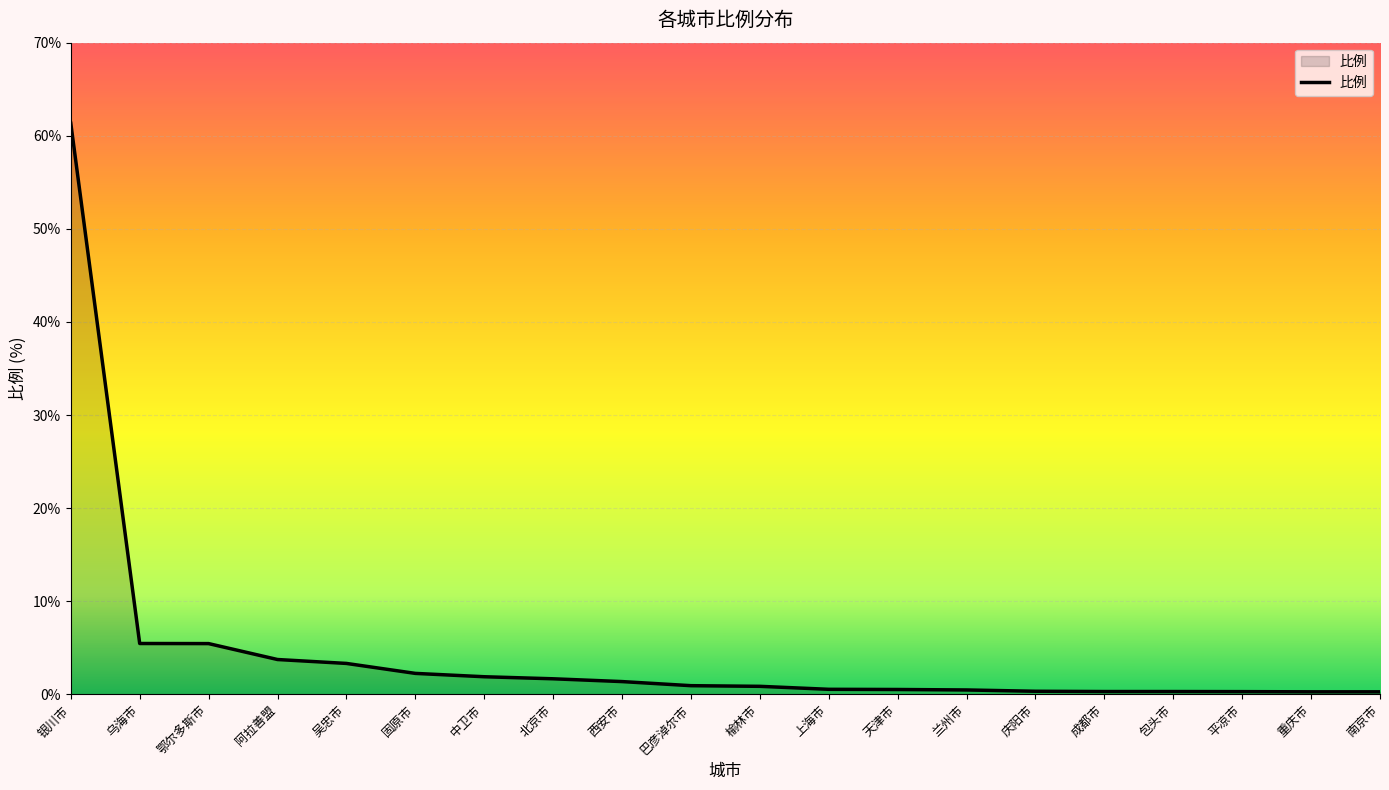

Count the number of categories in the chart.

20